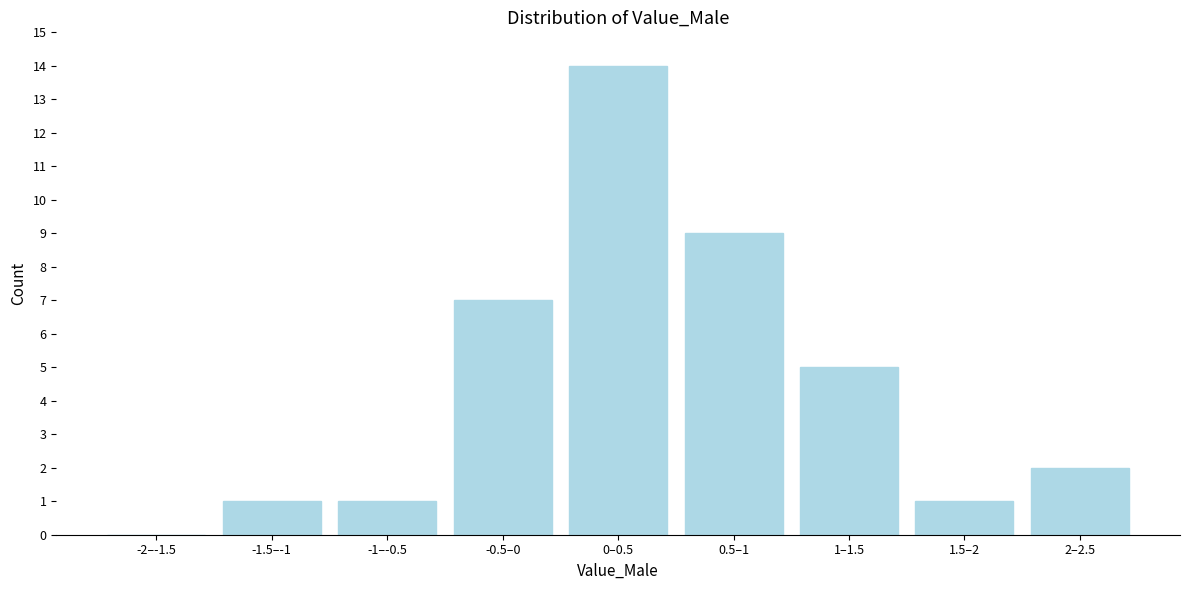

Reading right to left, list all the values displayed in this chart.

2–2.5=2	1.5–2=1	1–1.5=5	0.5–1=9	0–0.5=14	-0.5–0=7	-1–-0.5=1	-1.5–-1=1	-2–-1.5=0